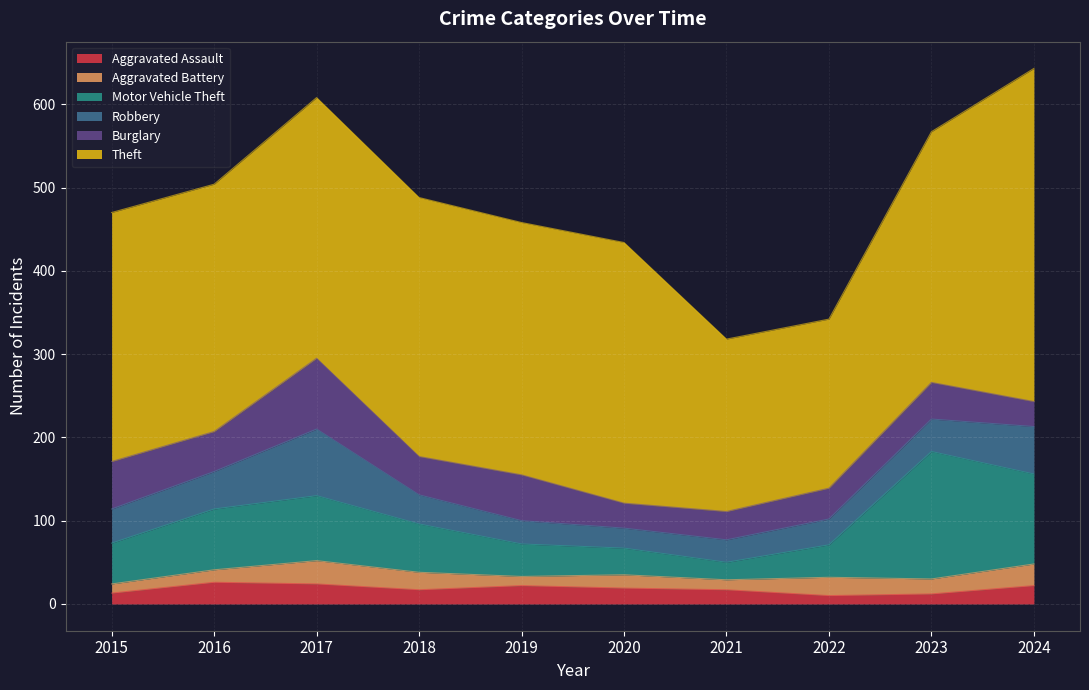

True or false: Theft and Robbery intersect in this chart.

False